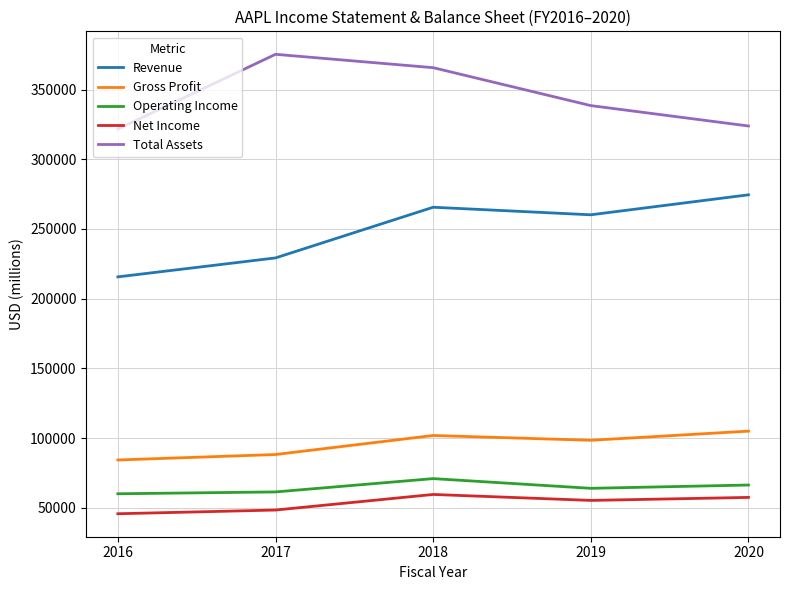

In Operating Income, how many points are higher than both neighbors (excluding endpoints)?

1